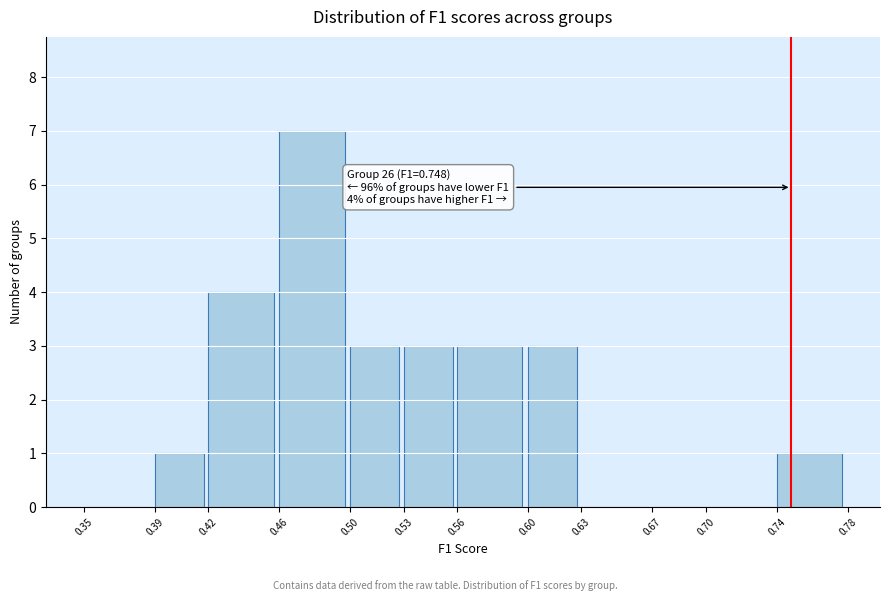

Over which range of the x-axis is the bar tallest?

0.46 to 0.50